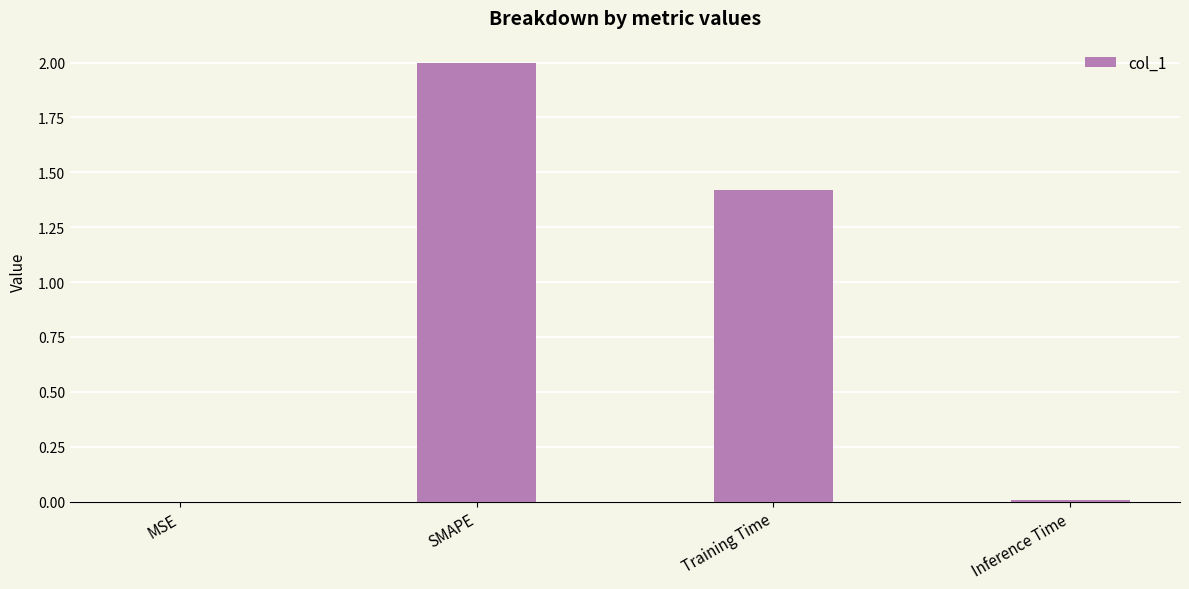

At which category does the chart reach its peak across all series?

SMAPE